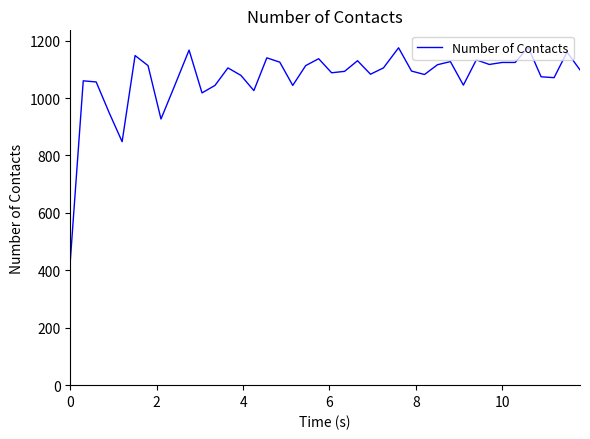

What is the minimum value shown in the chart?

432